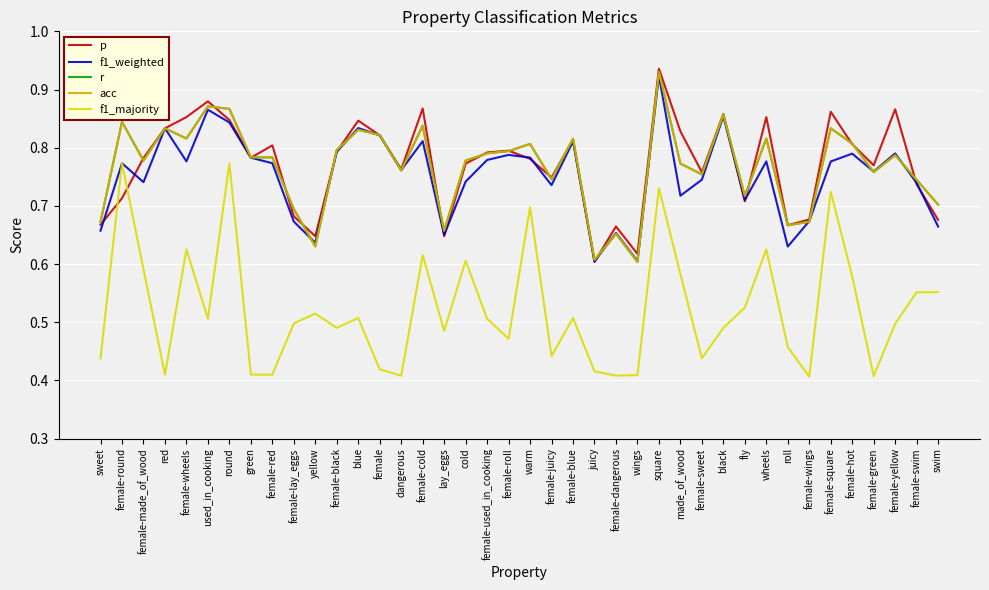

At how many categories does at least one series exceed 0?

40